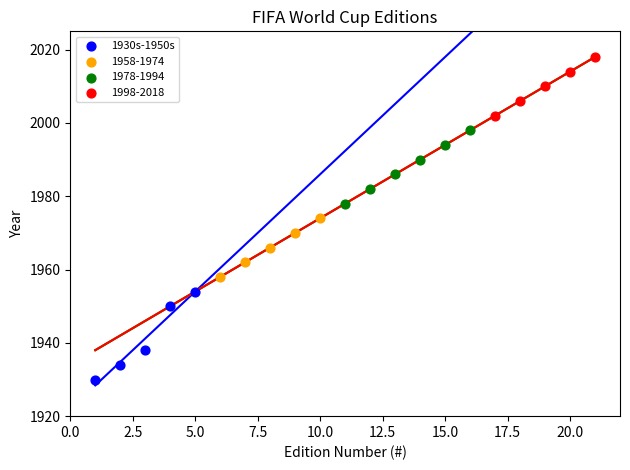

Which series contains the highest Y value?

1998-2018